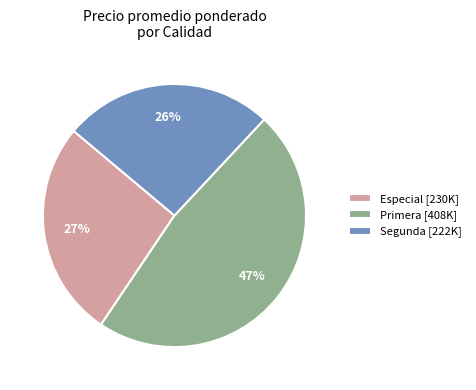

What percentage is the Especial [230K] slice, to the nearest percent?

27%